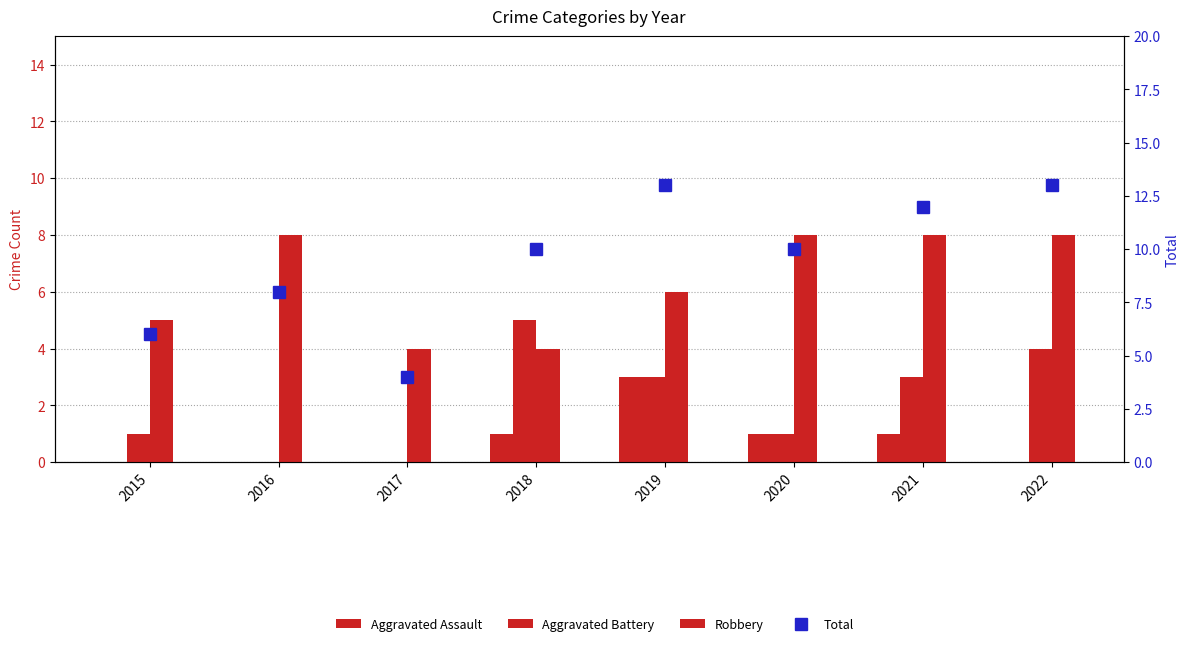

Which series has the largest total across all categories?

Total